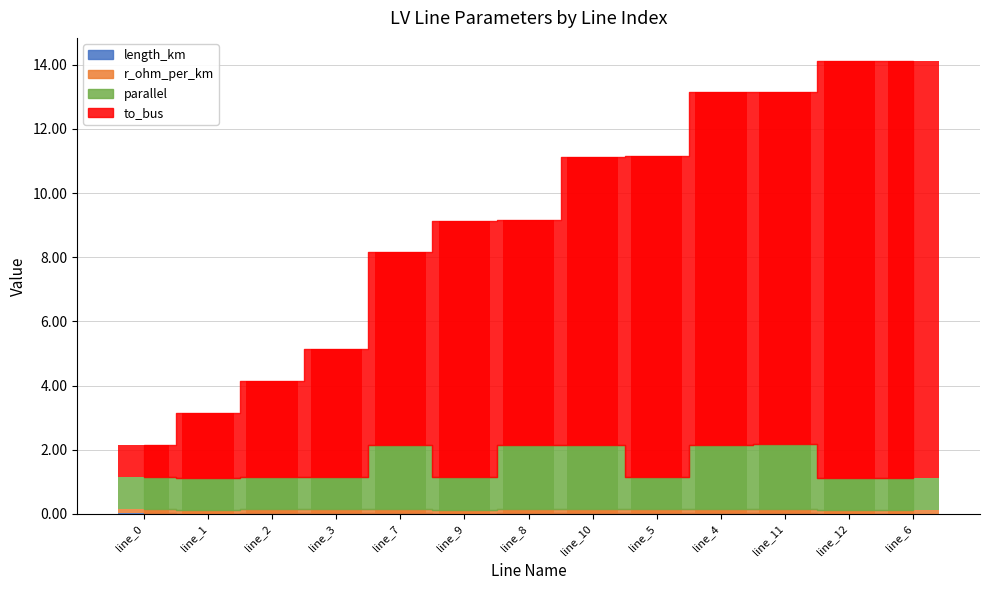

What is the spread (max minus min) of values at line_11?

11.0